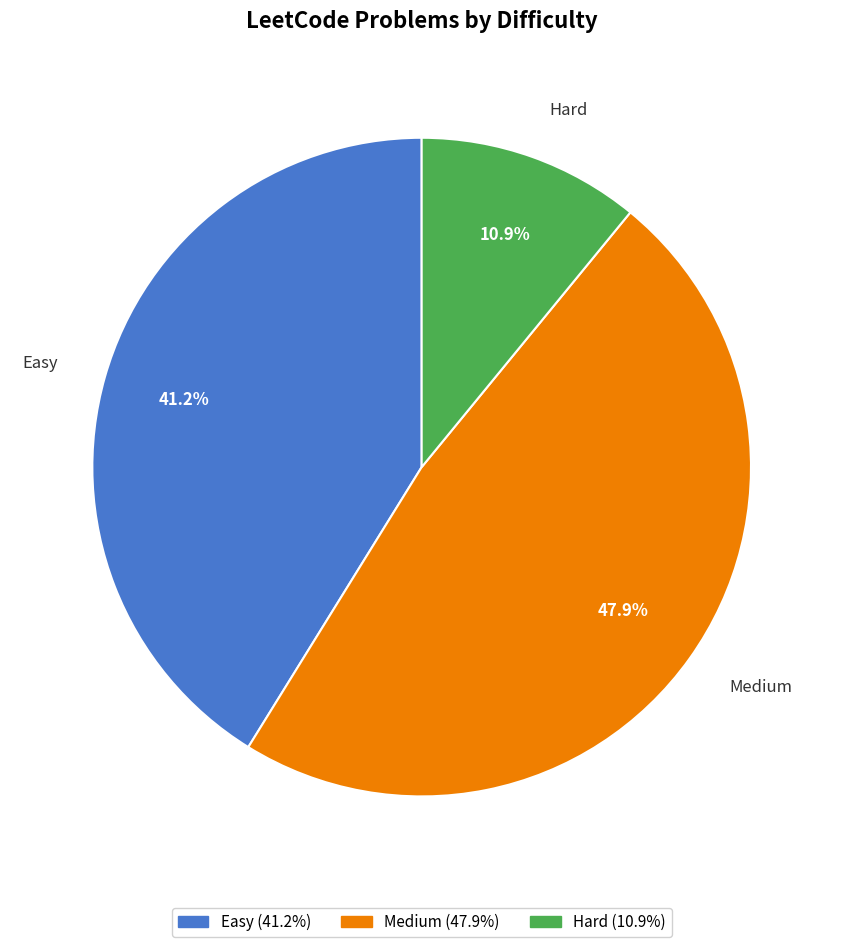

Does any single category account for the majority?

No